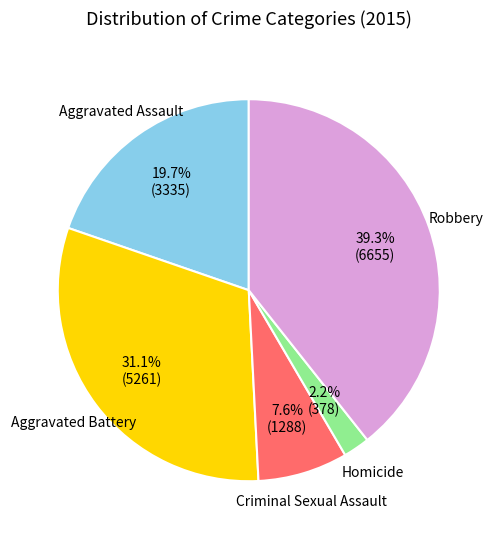

How many slices are in this pie chart?

5